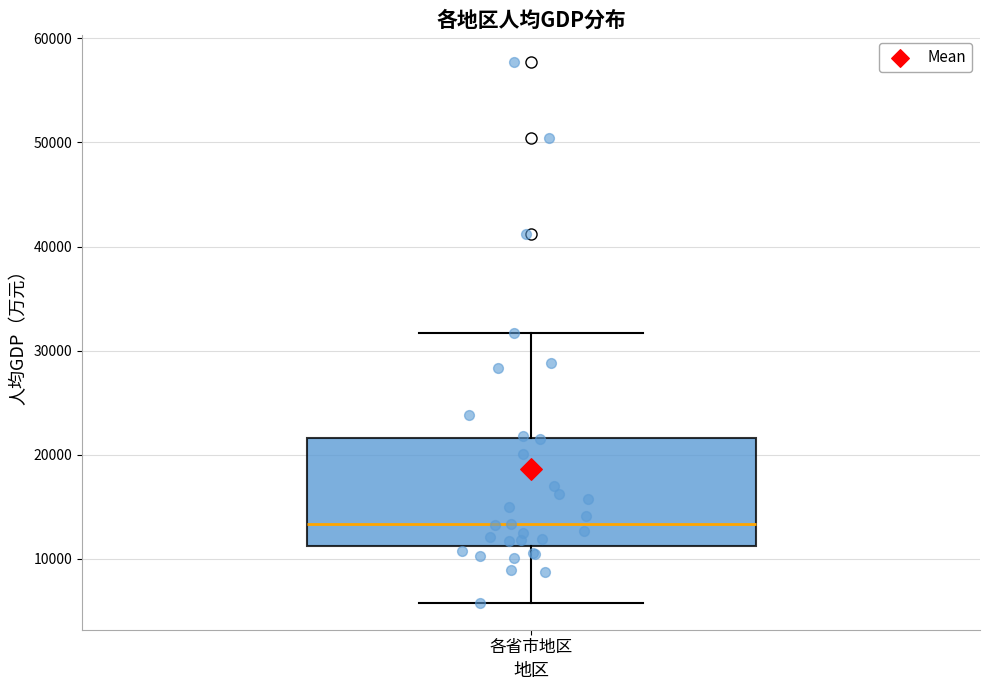

Read this box plot against the y-axis: the position of the median line, the range covered by the box, and the ends of both whiskers. The values are not printed on the chart, so give them approximately, as read against the axis.

median 13000, box 11000 to 22000, whiskers 6000 to 32000